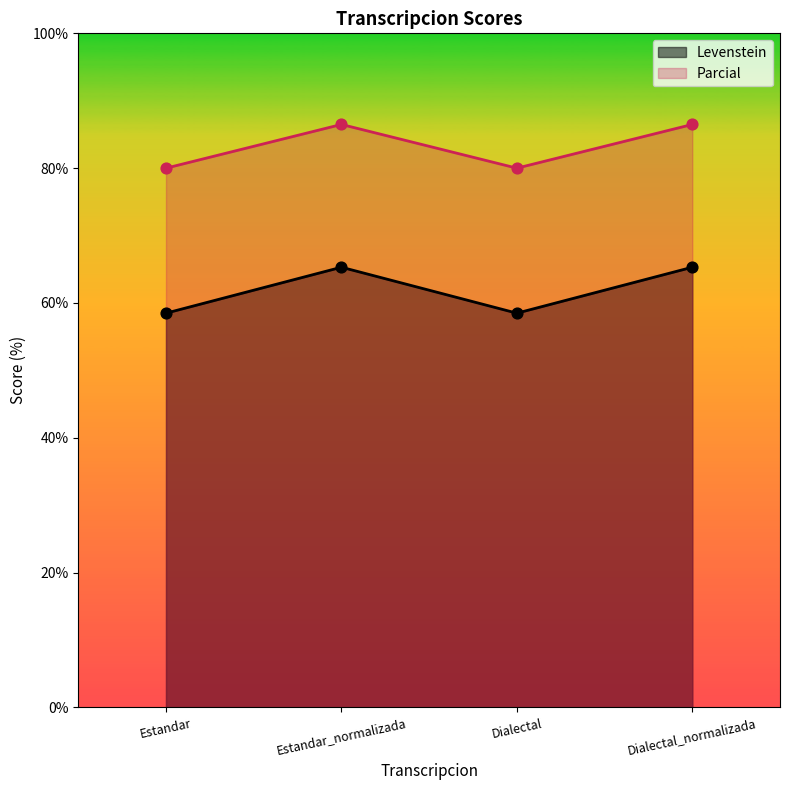

What is the total value across all series at Estandar?

138.5